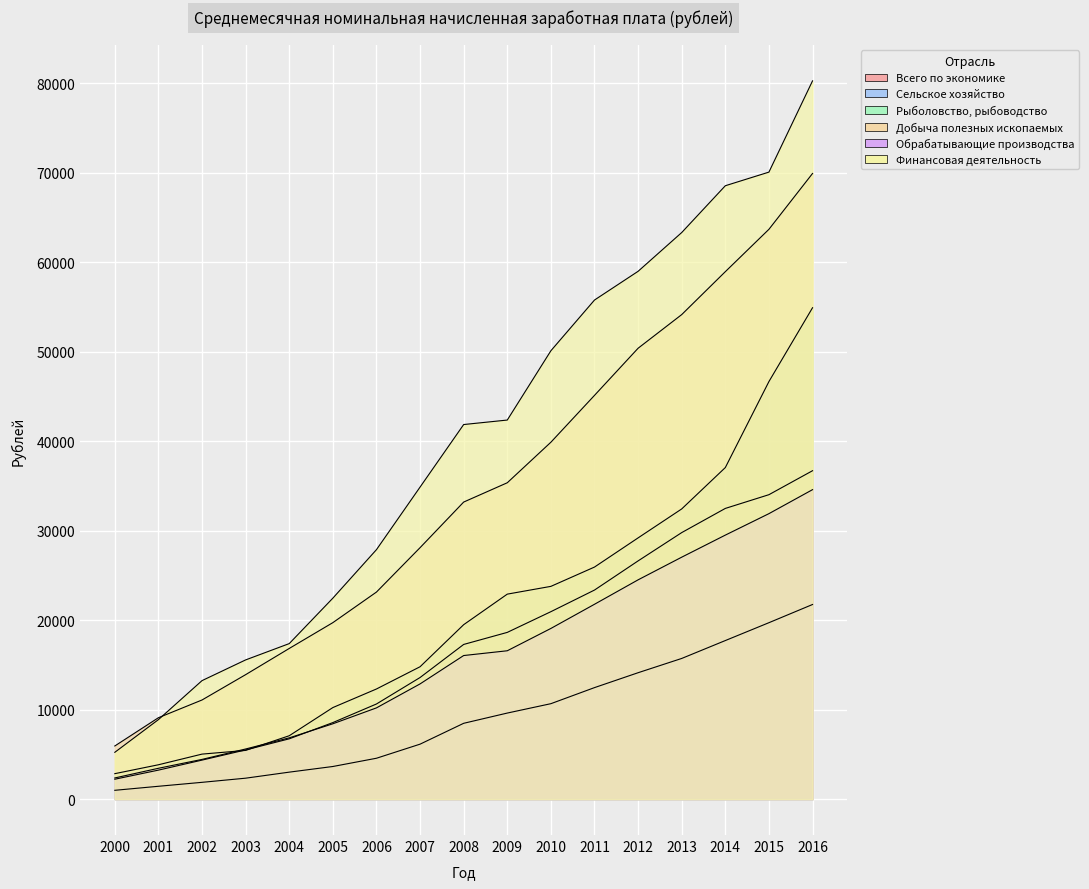

The value of Всего по экономике at 2012 is 17671.1. True or false?

False